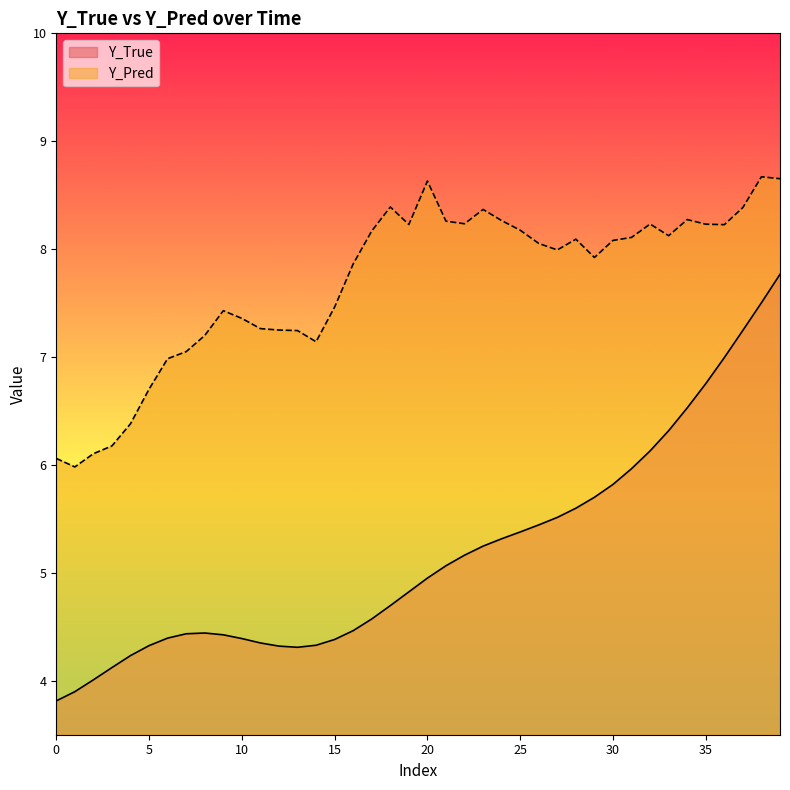

What is the total value across all series at 16?

12.3